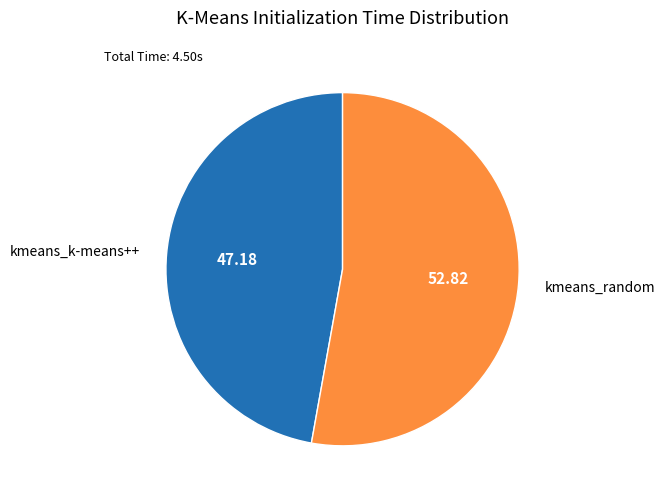

Do kmeans_random and kmeans_k-means++ together represent more than half of the pie?

Yes